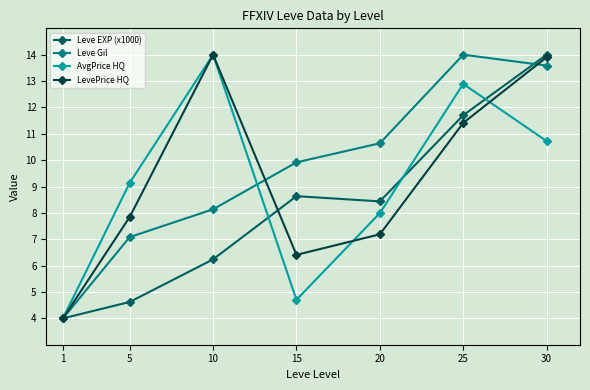

List the labels in order of Leve Gil value, smallest first.

1, 5, 10, 15, 20, 30, 25